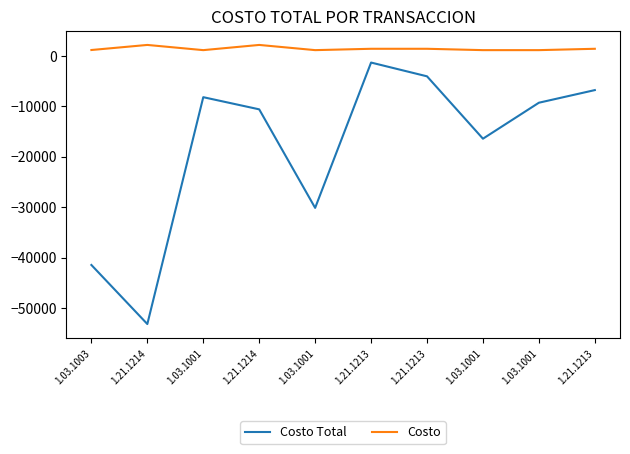

Reading right to left, transcribe all the data shown in this chart.

Costo Total: -6820.9	-9320.9	-16448.7	-4092.5	-1364.2	-30156.0	-10633.5	-8224.4	-53167.5	-41466.6
Costo: 1364.2	1096.6	1096.6	1364.2	1364.2	1096.6	2126.7	1096.6	2126.7	1120.7